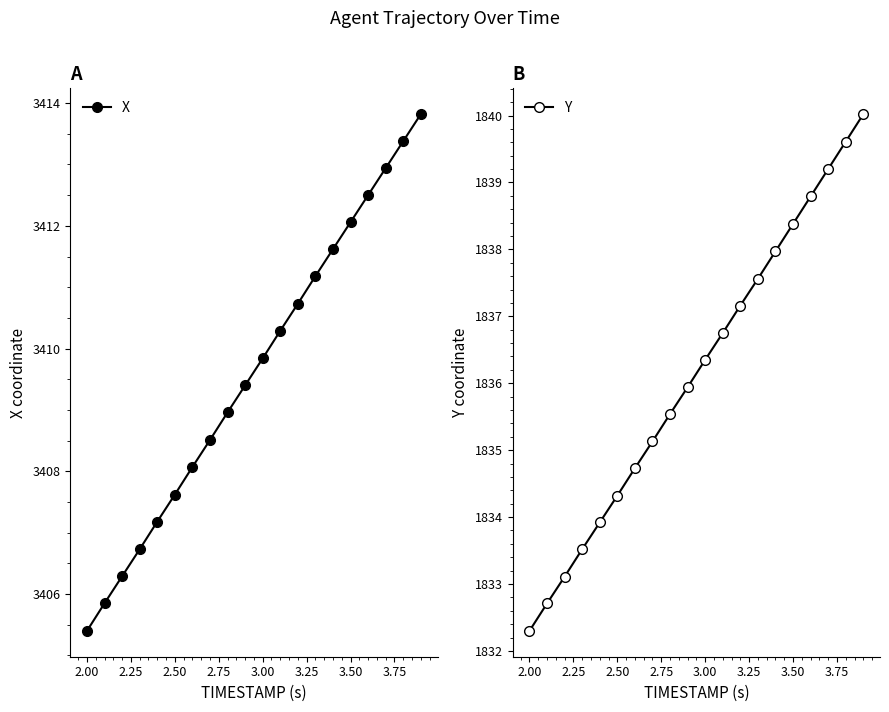

True or false: X has more than 2 points higher than both neighbors.

False